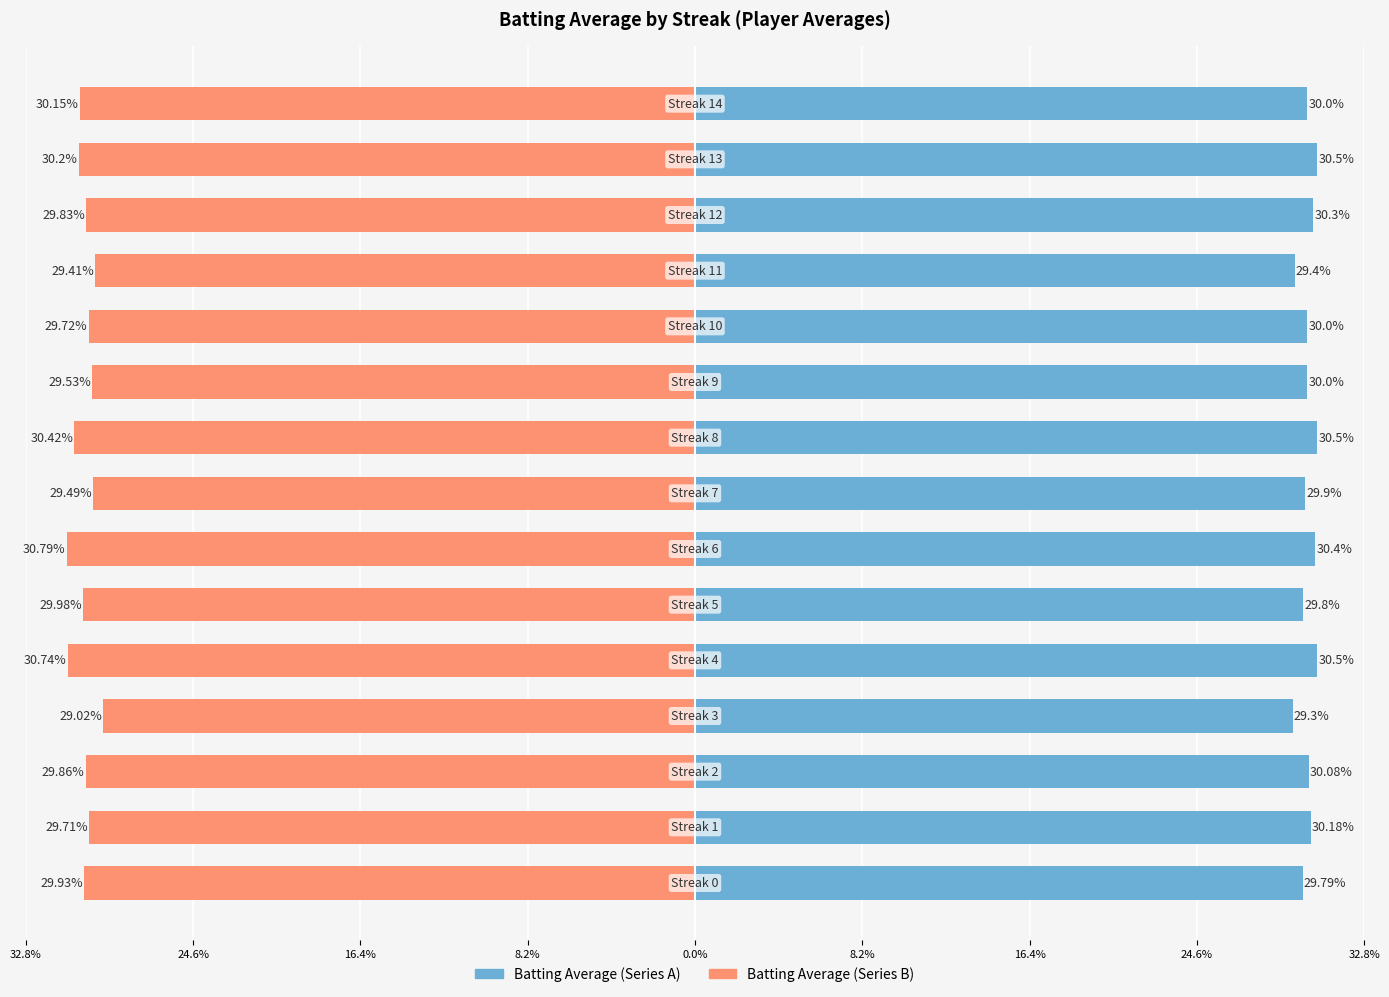

The Batting Average (left) series shows 45.1 at 24.6%. True or false?

False